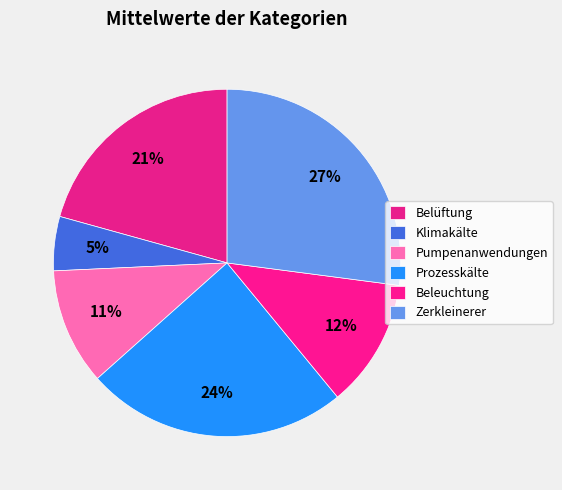

Rank the categories by value from lowest to highest.

Klimakälte, Pumpenanwendungen, Beleuchtung, Belüftung, Prozesskälte, Zerkleinerer